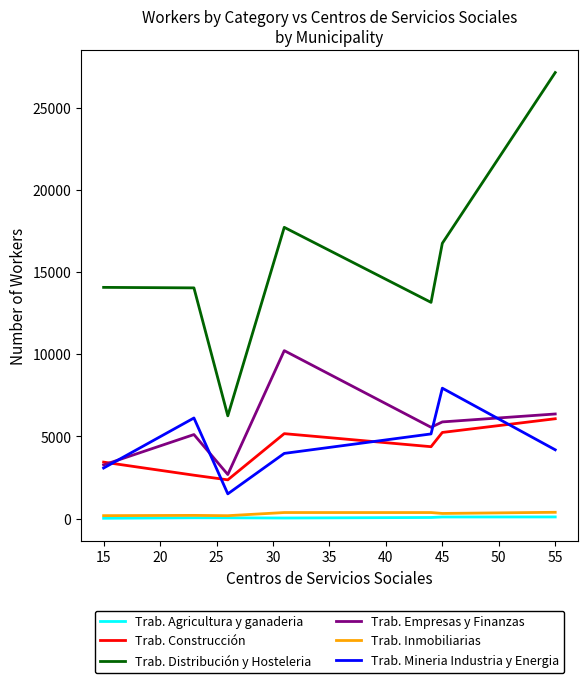

What is the average value of the Trab. Distribución y Hosteleria series?

15587